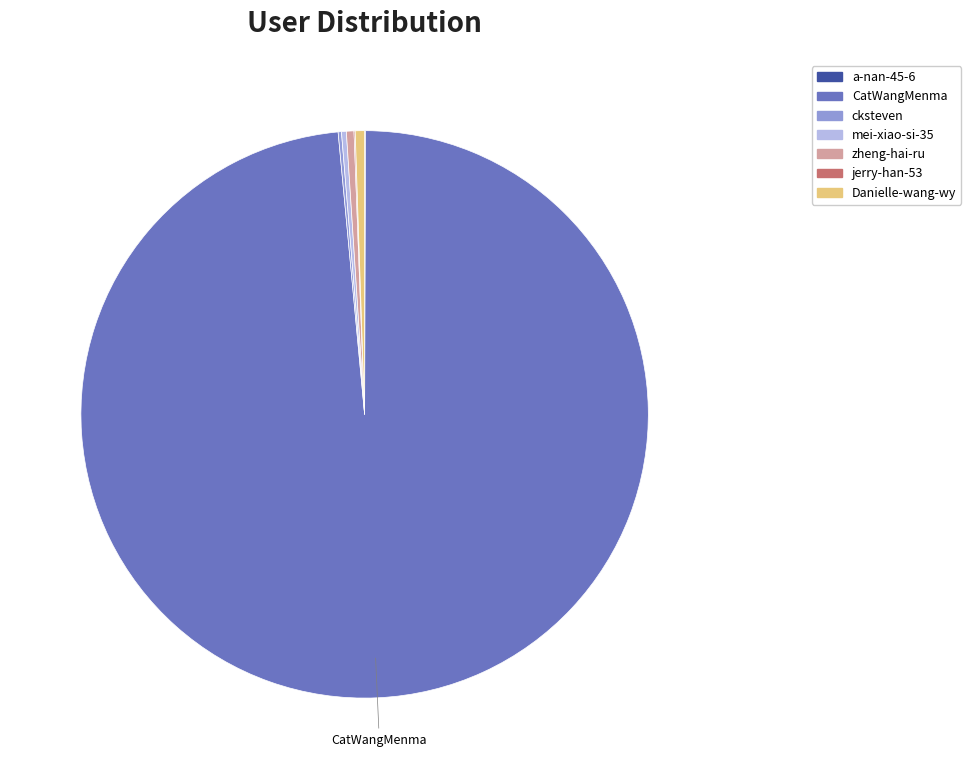

Is CatWangMenma the majority of the pie?

Yes